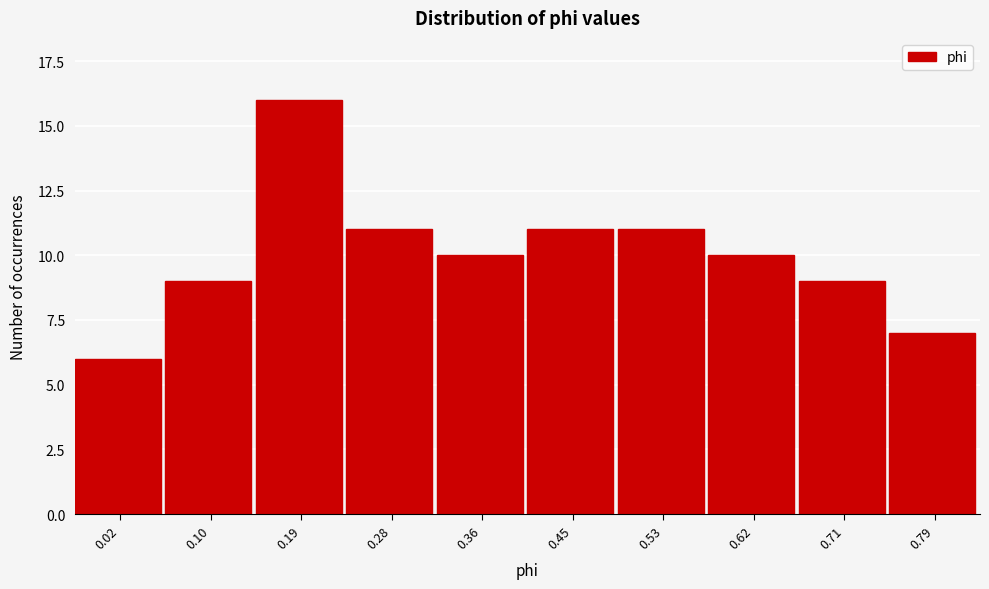

Reading left to right, extract all data points from this chart.

6	9	16	11	10	11	11	10	9	7